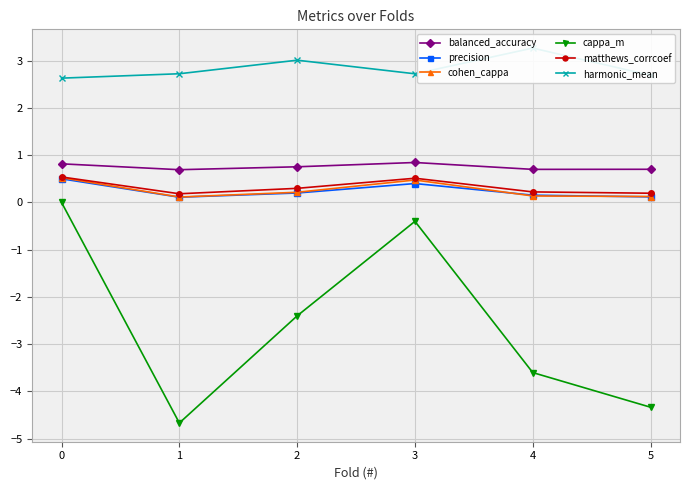

True or false: cohen_cappa and balanced_accuracy intersect in this chart.

False